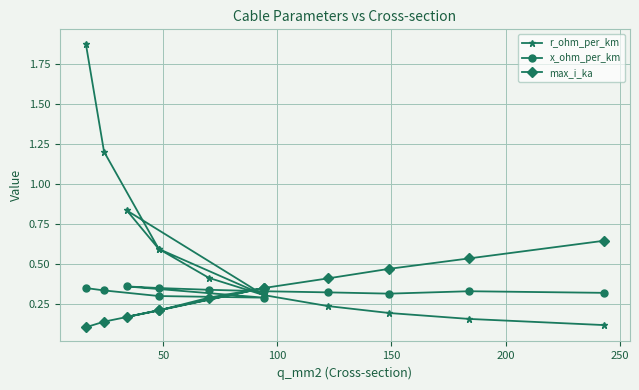

After their last crossing, which series has the higher values: max_i_ka or x_ohm_per_km?

max_i_ka